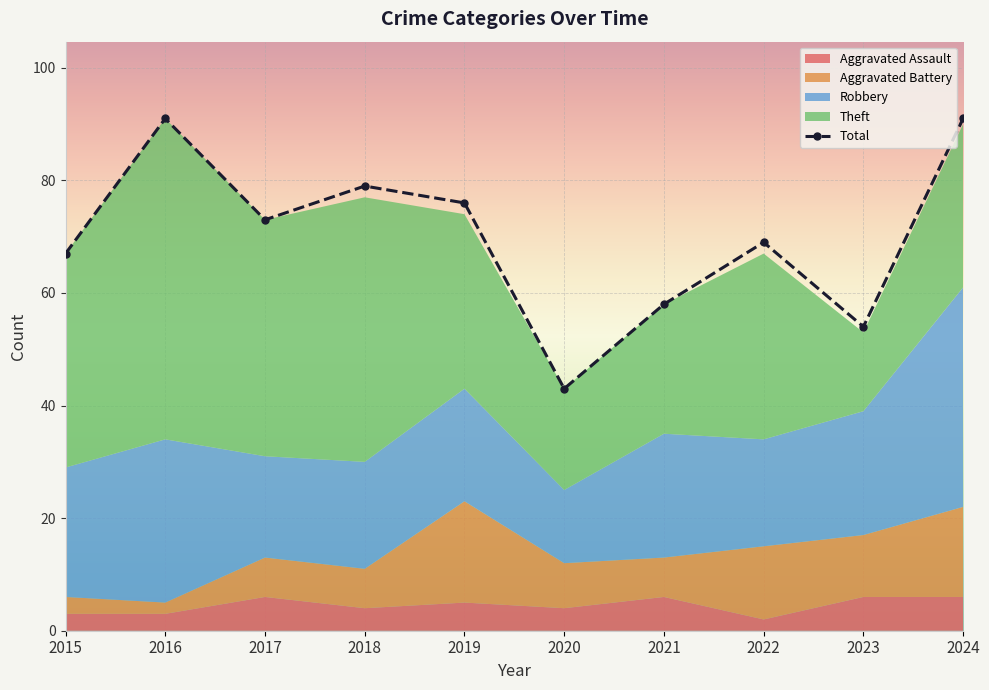

What is the minimum value for Total?

43